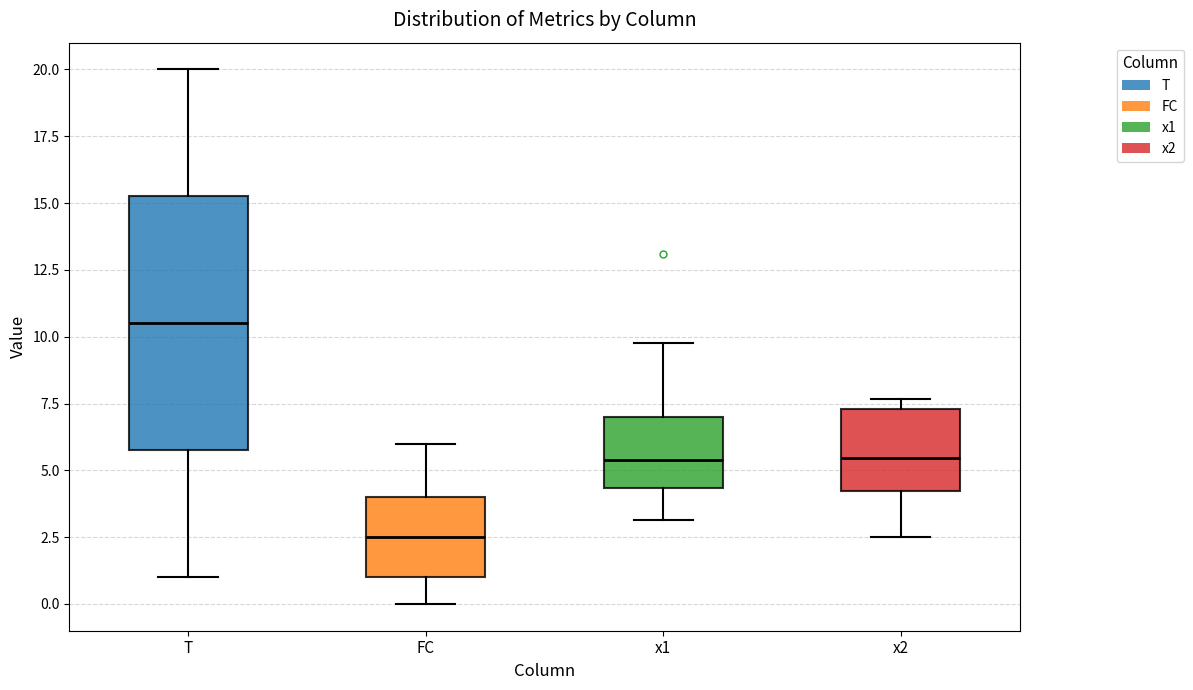

Which box has the highest median line?

T